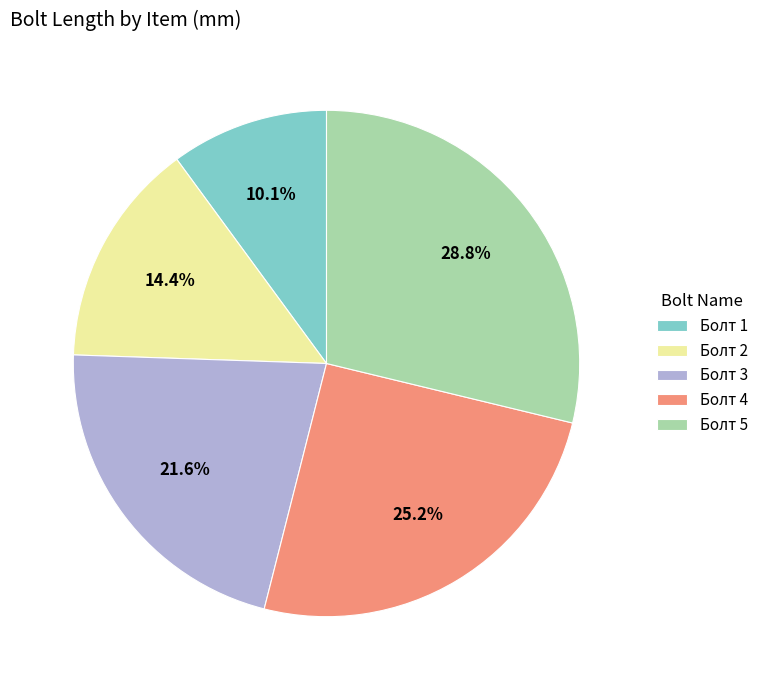

What portion of the pie excludes Болт 3?

78.4%